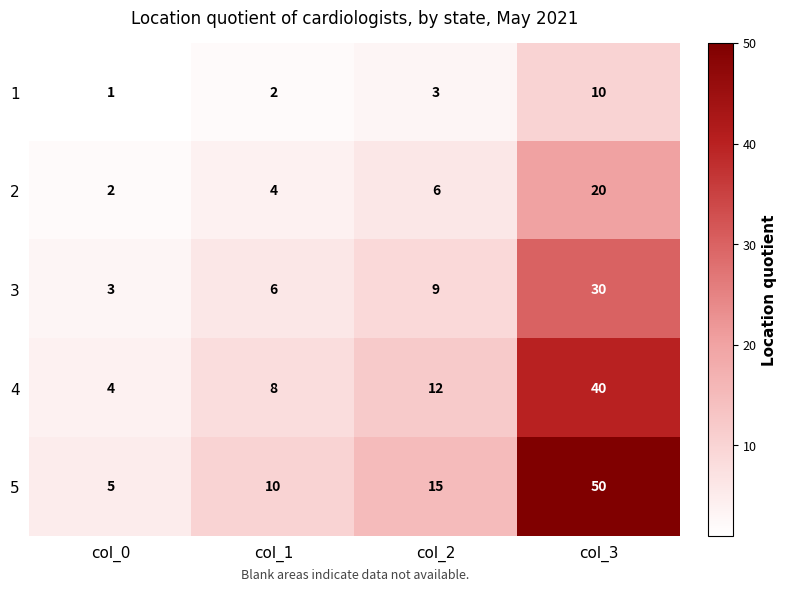

How many series are shown in this chart?

5